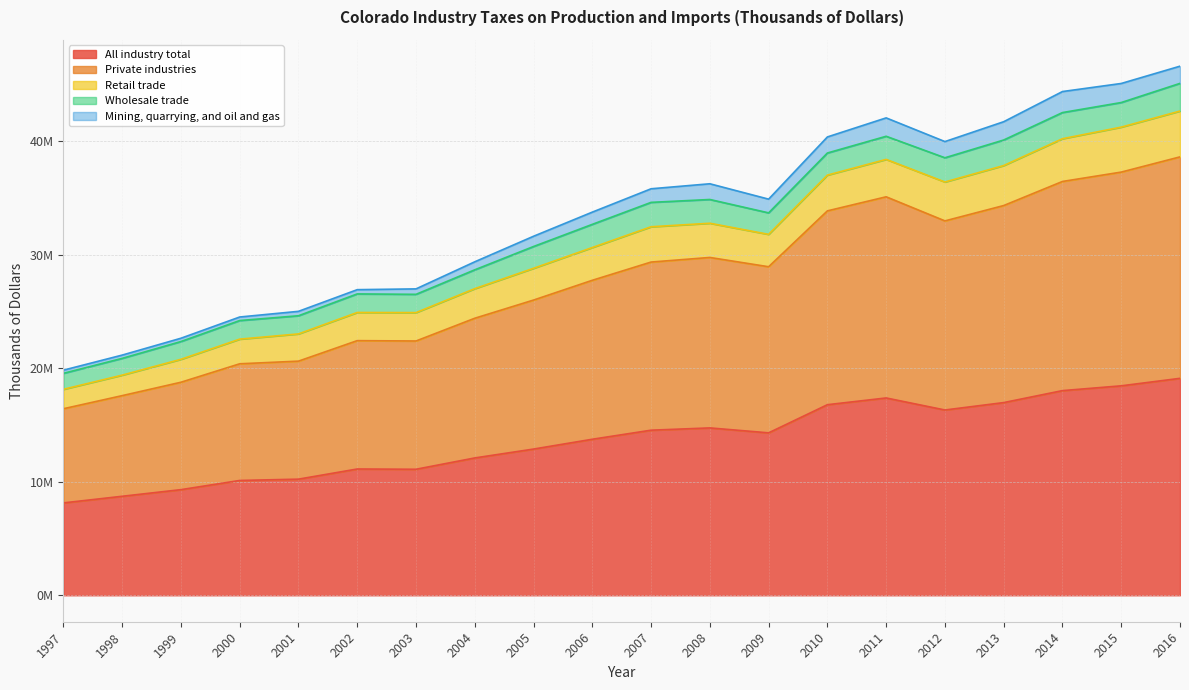

How many interior local valleys does the Private industries series have?

3